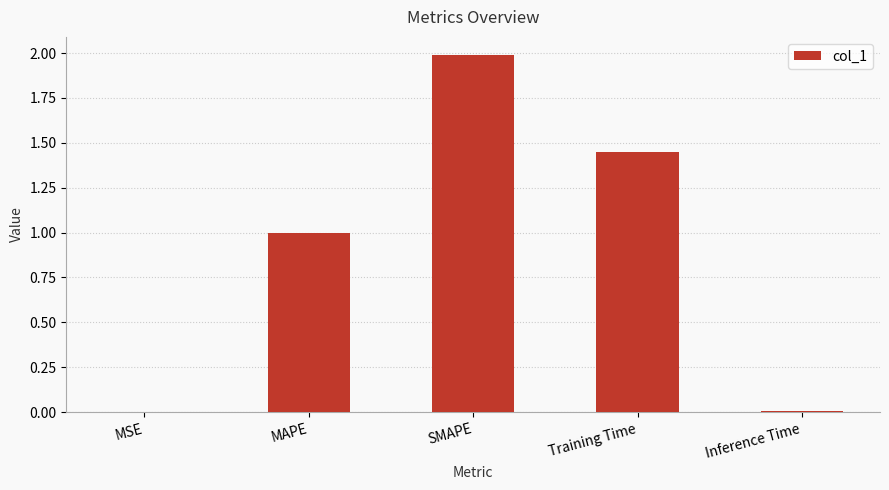

True or false: the data shows 2.0 at SMAPE.

True